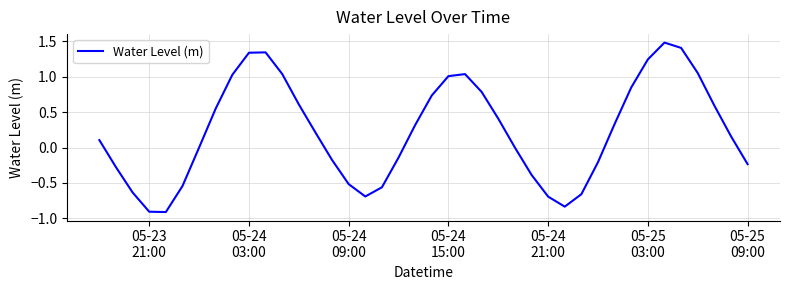

Does the chart display data point markers on the line(s)?

No